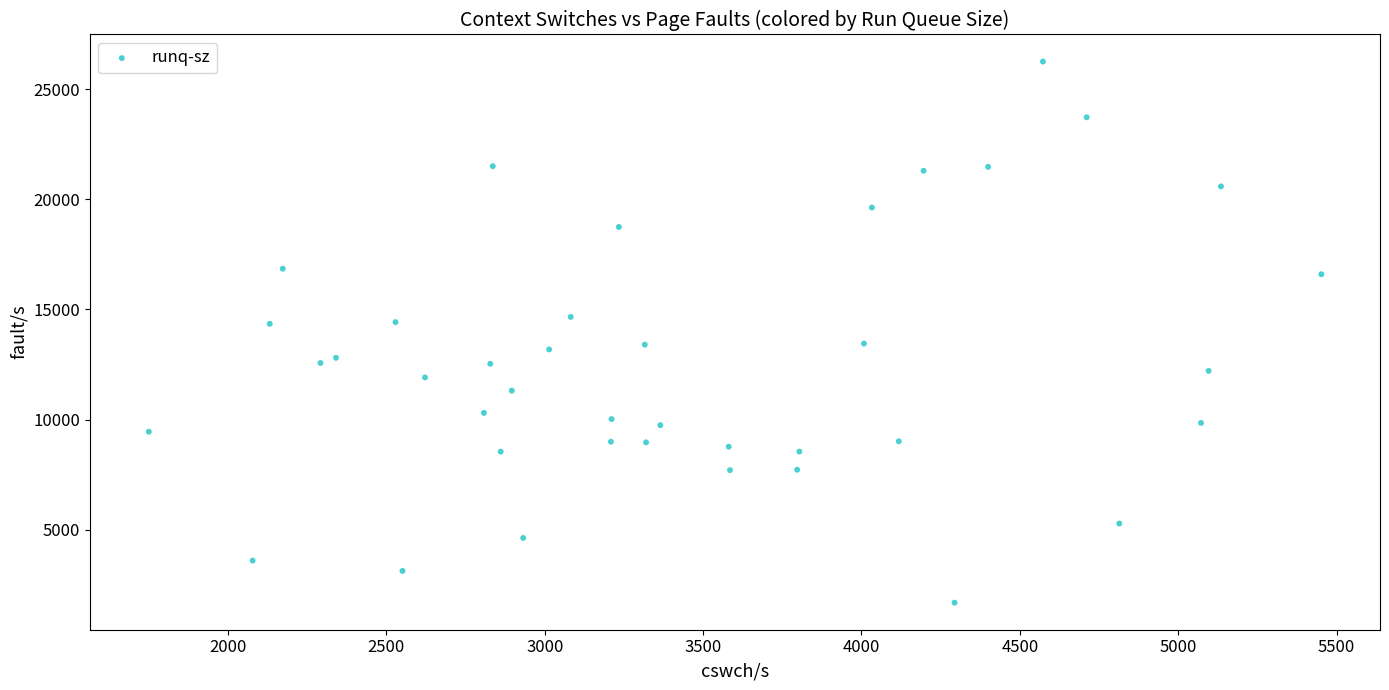

What is the range of Y values (max minus min)?

24578.0